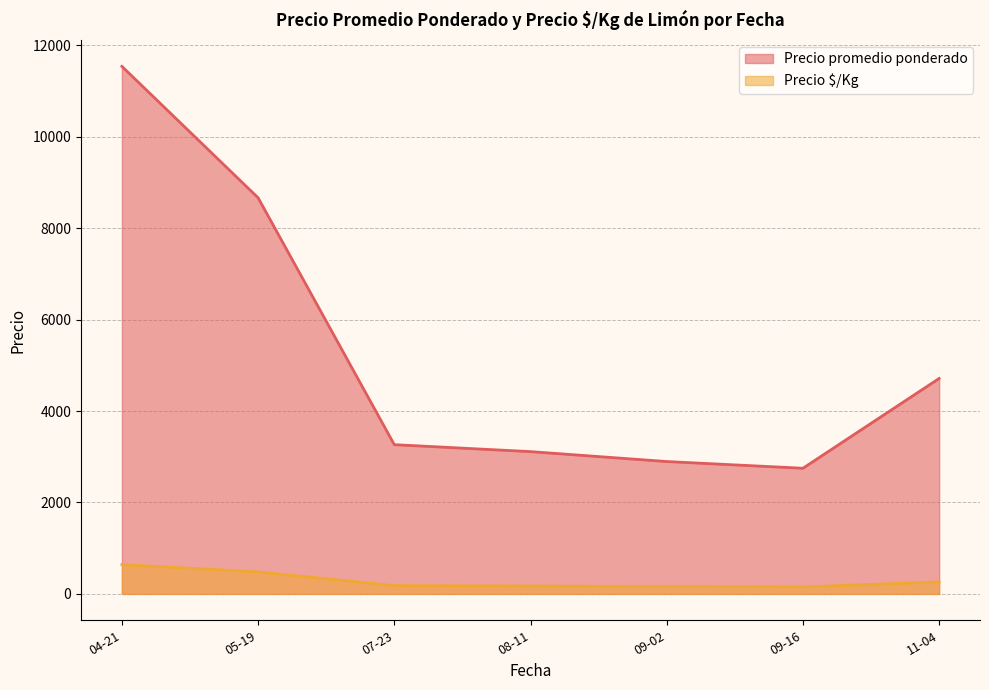

What is the greatest value displayed?

11542